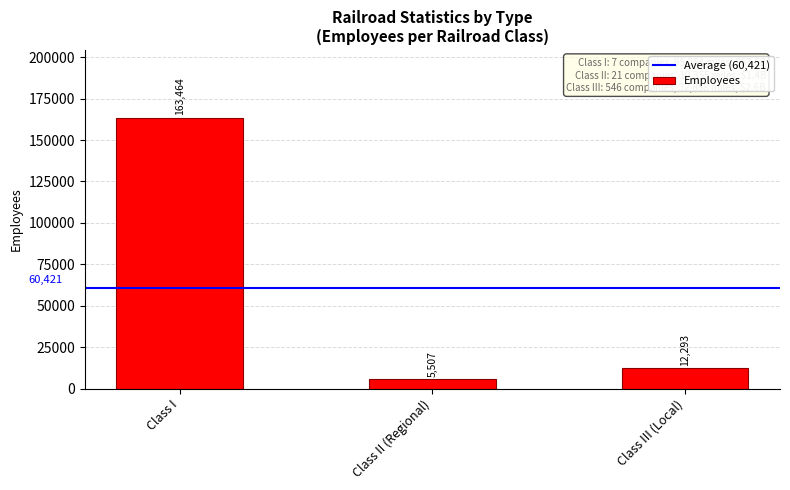

How many categories are shown in the chart?

3